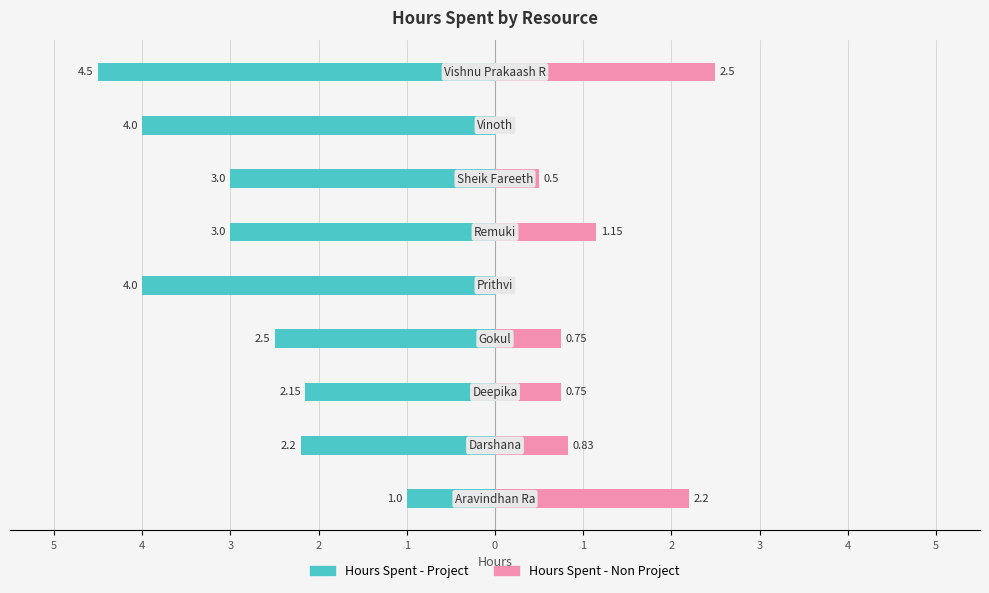

What is the sum of all Hours Spent - Non Project values?

8.7